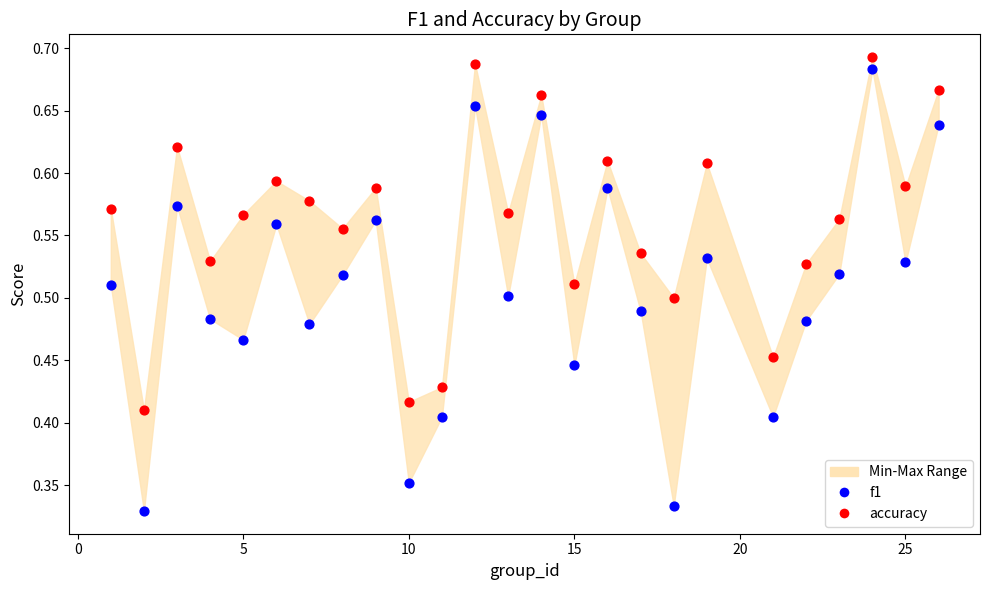

Which series has the largest Y range (max minus min)?

f1